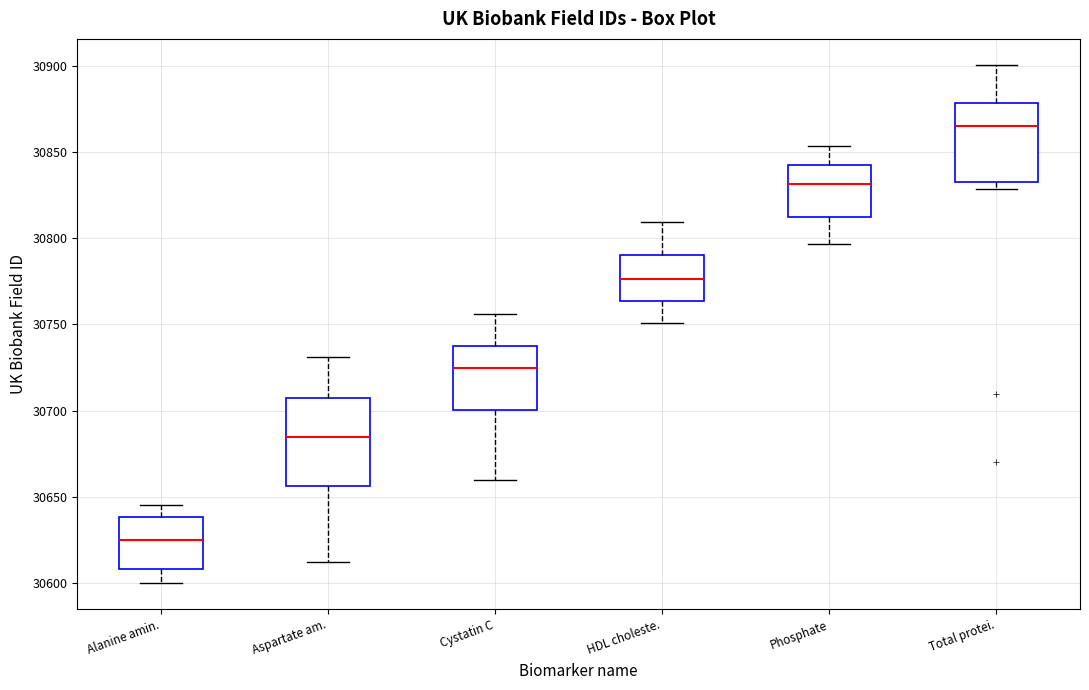

Reading left to right, read every box against the y-axis: the position of its median line, the range the box covers, and the ends of its whiskers. The values are not printed on the chart, so give them approximately, as read against the axis.

Alanine amin.: median 30625, box 30610 to 30640, whiskers 30600 to 30645
Aspartate am.: median 30685, box 30655 to 30705, whiskers 30610 to 30730
Cystatin C: median 30725, box 30700 to 30740, whiskers 30660 to 30755
HDL choleste.: median 30775, box 30765 to 30790, whiskers 30750 to 30810
Phosphate: median 30830, box 30815 to 30845, whiskers 30795 to 30855
Total protei.: median 30865, box 30835 to 30880, whiskers 30830 to 30900